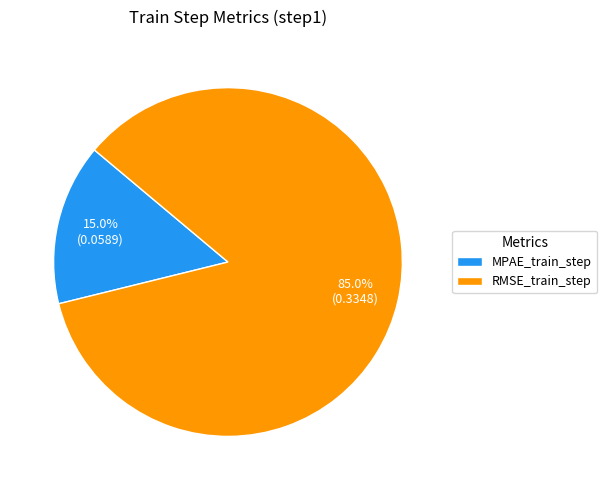

To the nearest percent, what percentage of the pie is RMSE_train_step?

85%